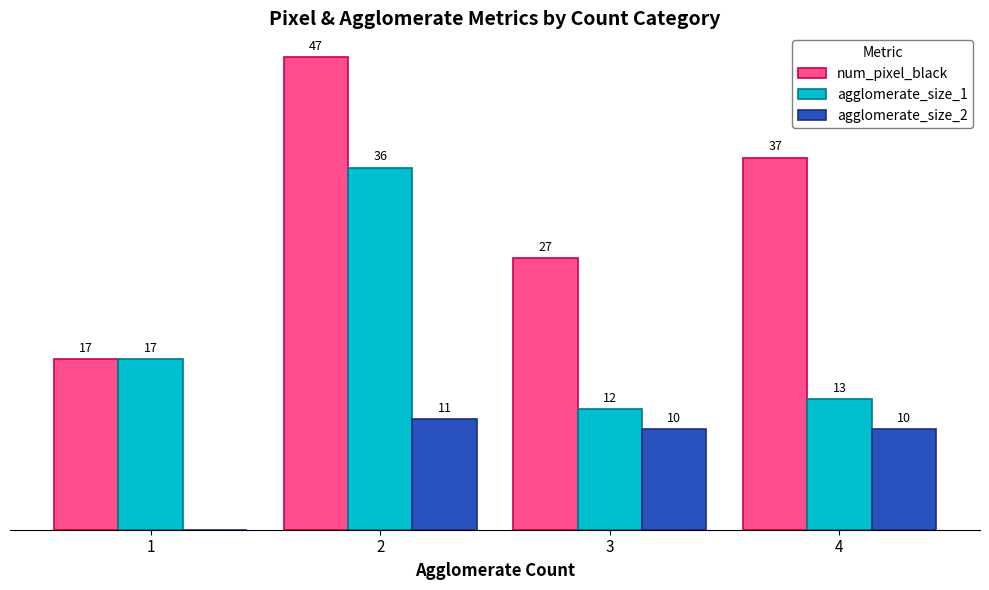

Which series has the largest total across all categories?

num_pixel_black